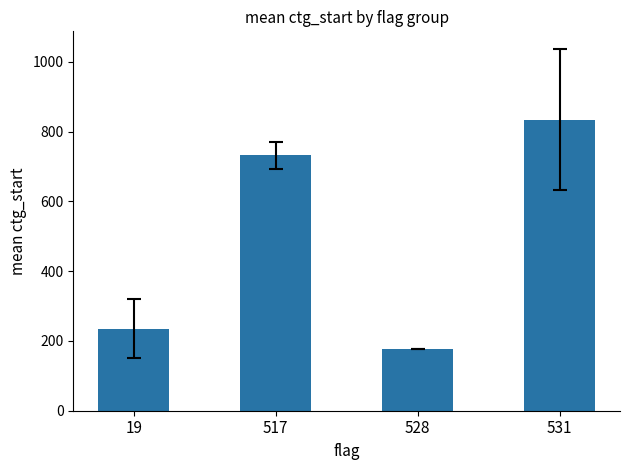

Approximately how many times larger is the value at 19 compared to 517?

0.3